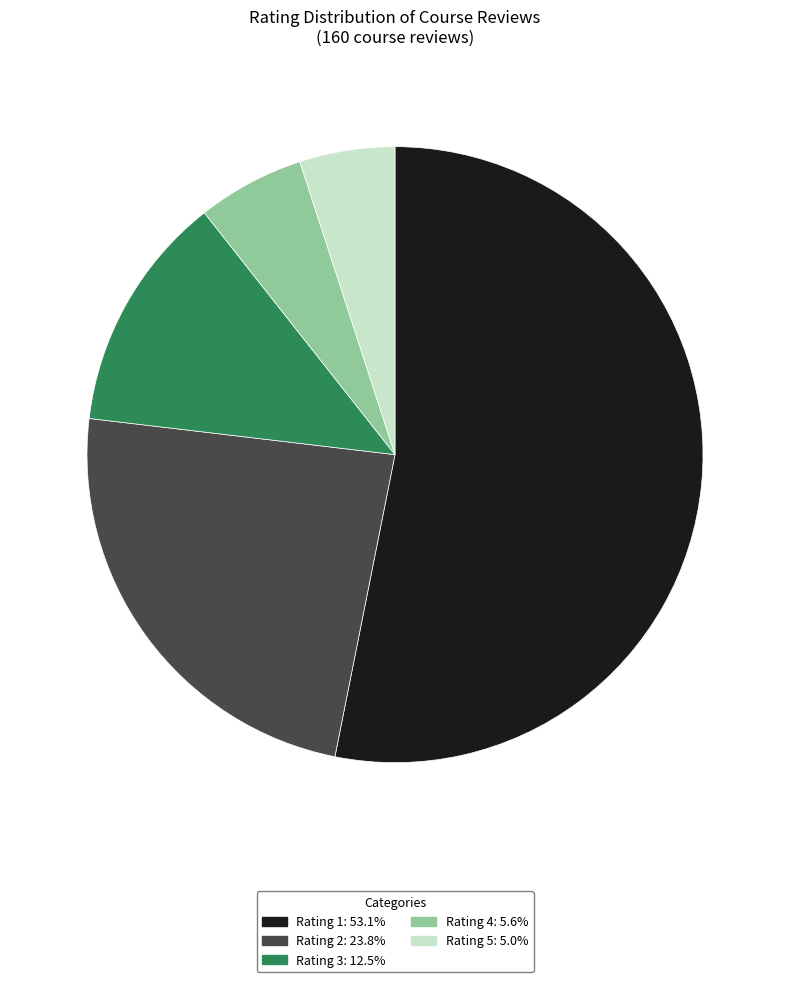

Does Rating 3: 12.5% represent more than half of the total?

No